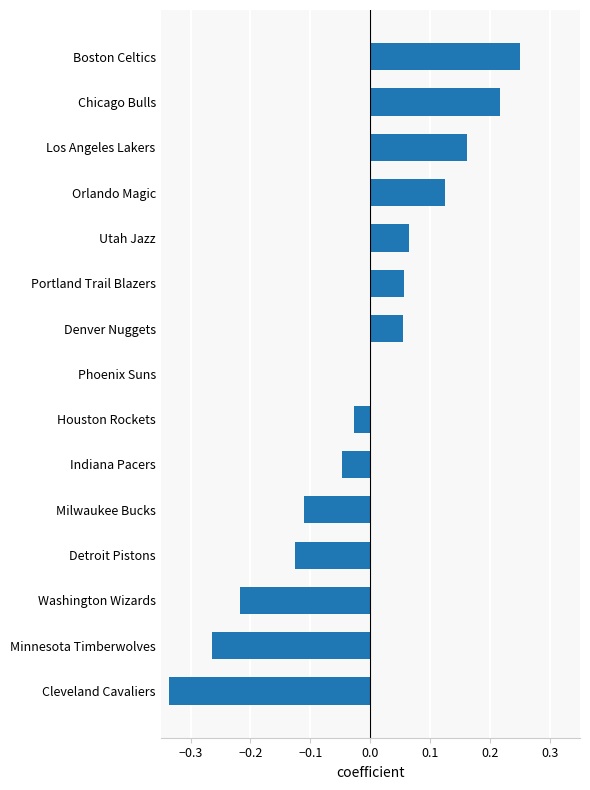

Which has a higher value, Minnesota Timberwolves or Orlando Magic?

Orlando Magic